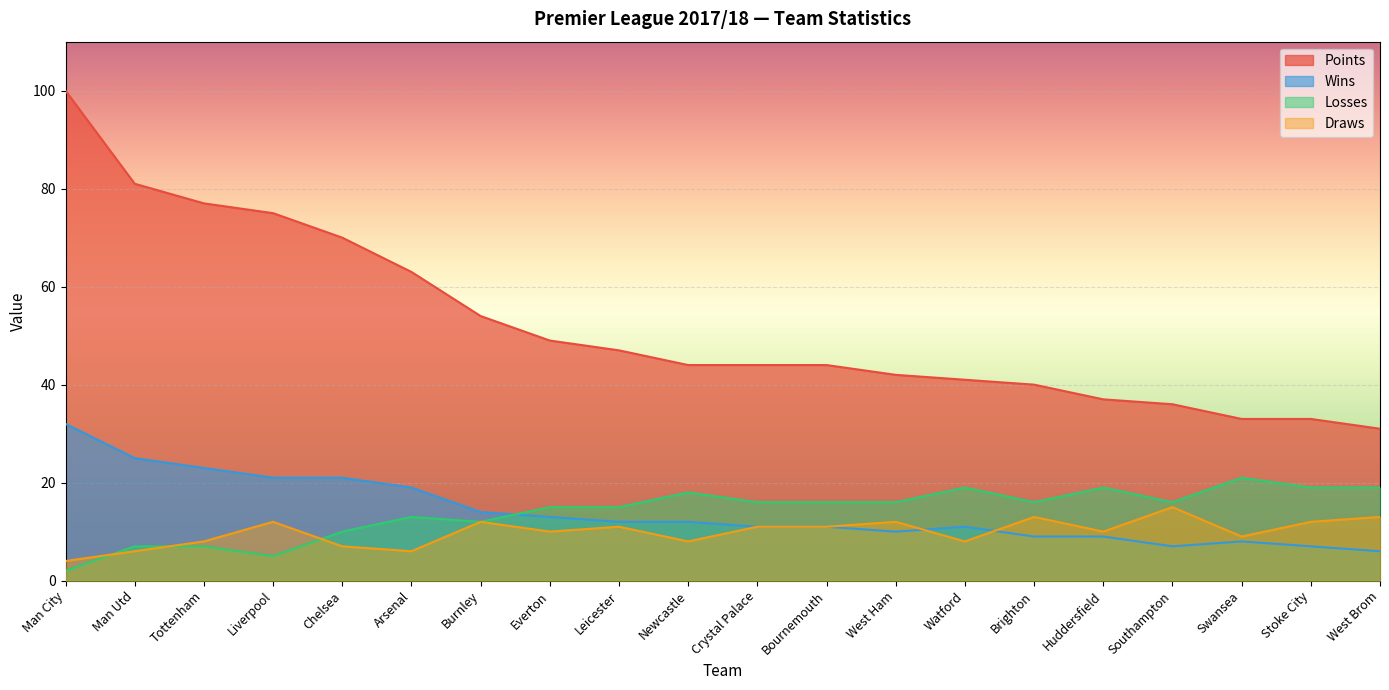

In Wins, how many points are higher than both neighbors (excluding endpoints)?

2